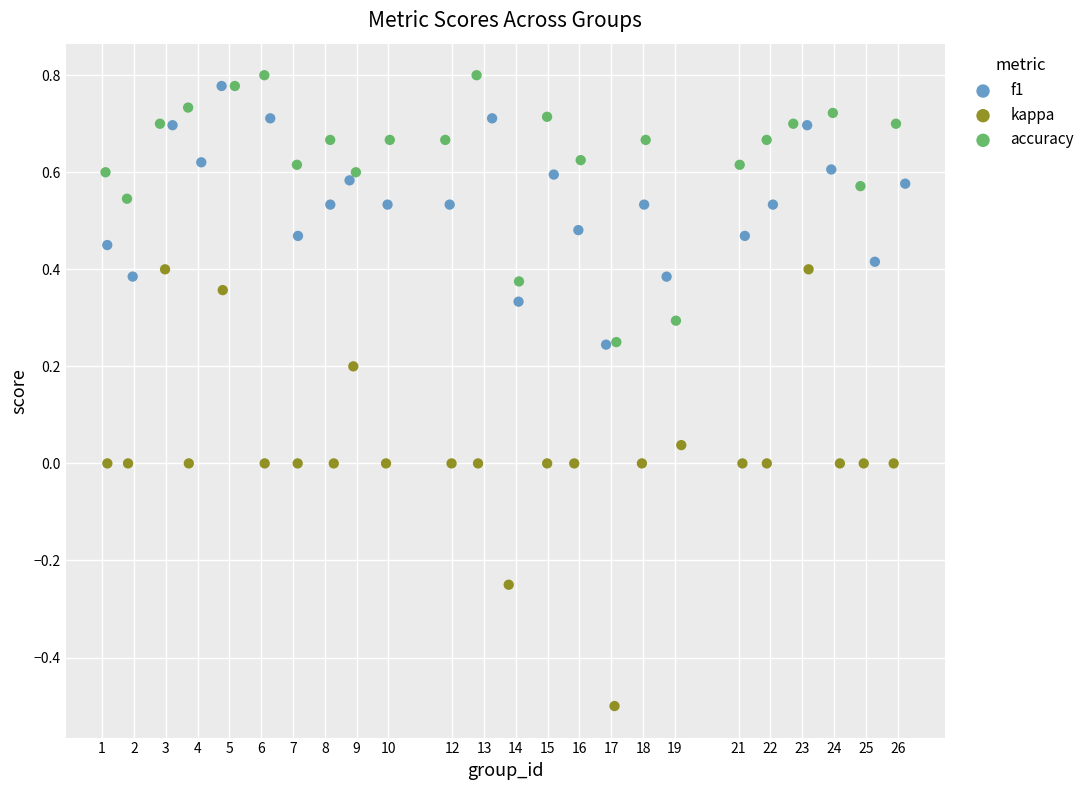

Which series has the largest Y range (max minus min)?

kappa